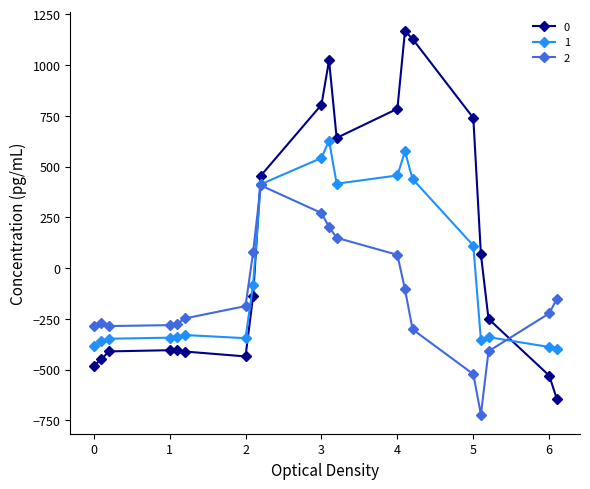

What is the smallest value displayed?

-721.2